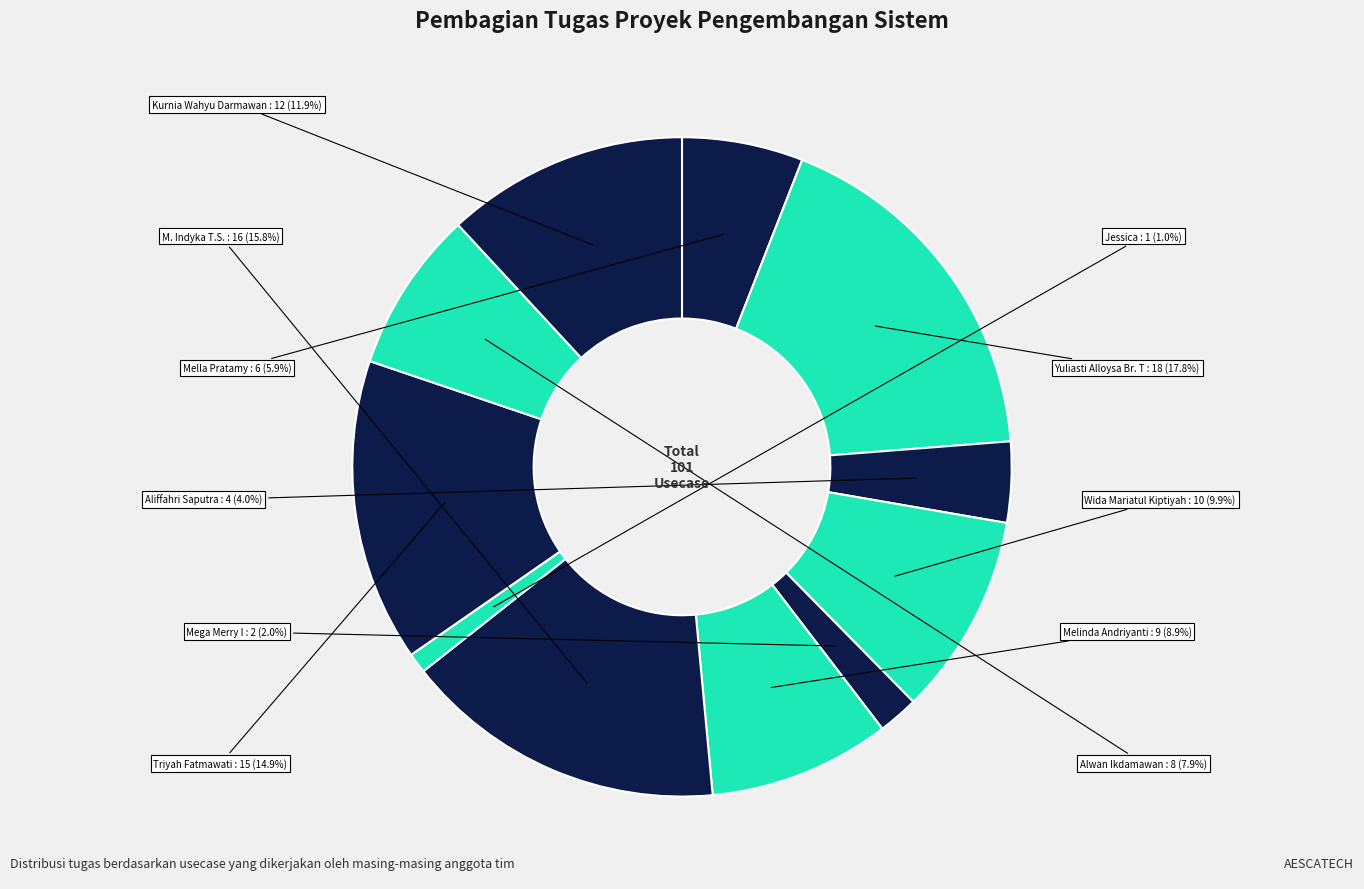

How many slices are in this pie chart?

11